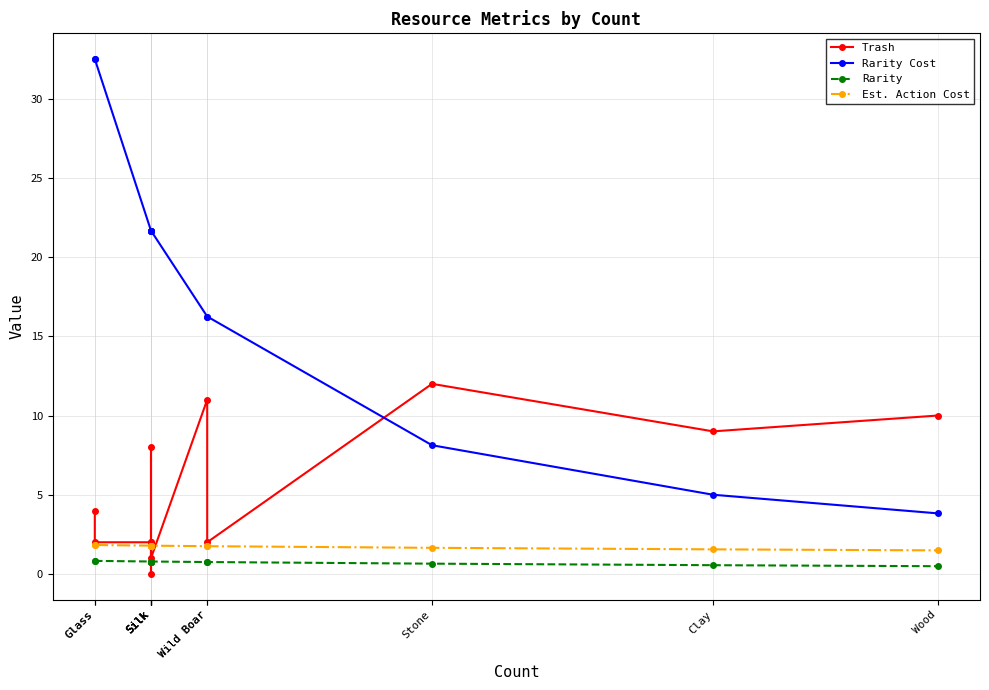

Which label corresponds to the largest value in the chart?

Glass